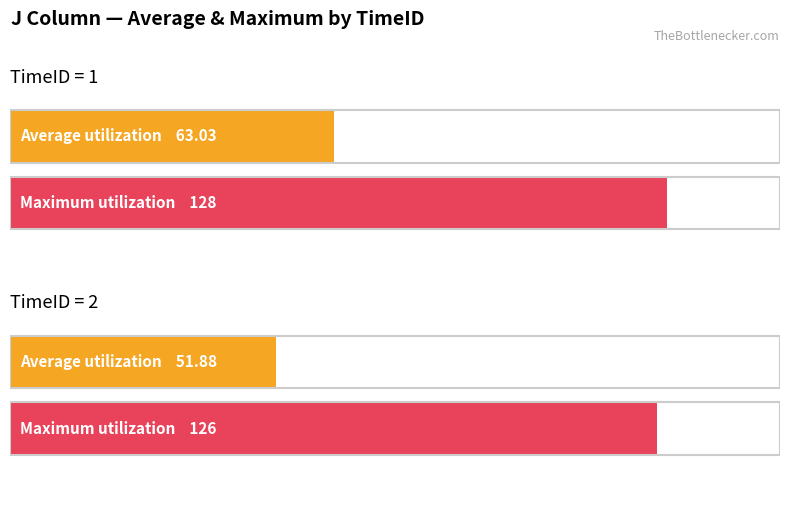

Rank the series by their maximum value, from lowest to highest.

Average, Maximum